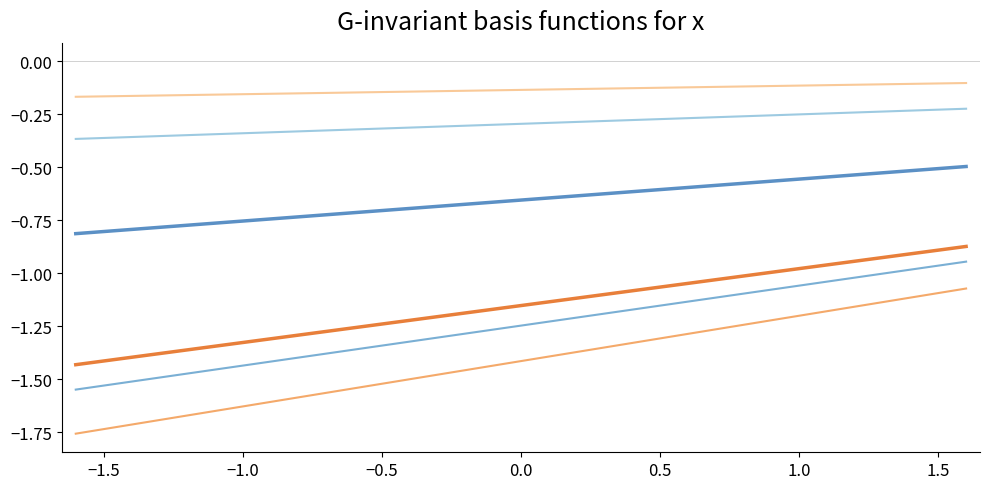

Does the chart display data point markers on the line(s)?

No